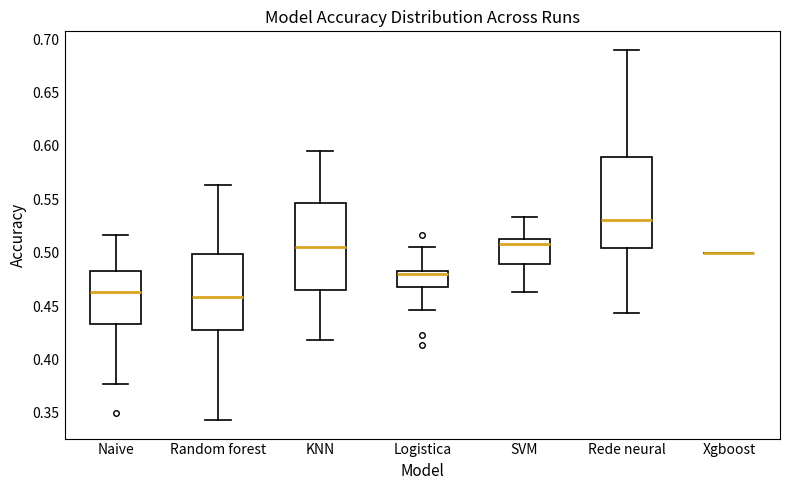

Reading left to right, transcribe this box plot: for each box, give where its median line is, the range the box spans, and where its two whiskers end, as read against the y-axis. The values are not printed on the chart, so give them approximately, as read against the axis.

Naive: median 0.465, box 0.435 to 0.485, whiskers 0.375 to 0.515
Random forest: median 0.460, box 0.430 to 0.500, whiskers 0.345 to 0.565
KNN: median 0.505, box 0.465 to 0.545, whiskers 0.420 to 0.595
Logistica: median 0.480, box 0.470 to 0.485, whiskers 0.445 to 0.505
SVM: median 0.510, box 0.490 to 0.515, whiskers 0.465 to 0.535
Rede neural: median 0.530, box 0.505 to 0.590, whiskers 0.445 to 0.690
Xgboost: box collapsed to a line at 0.500, whiskers 0.500 to 0.500